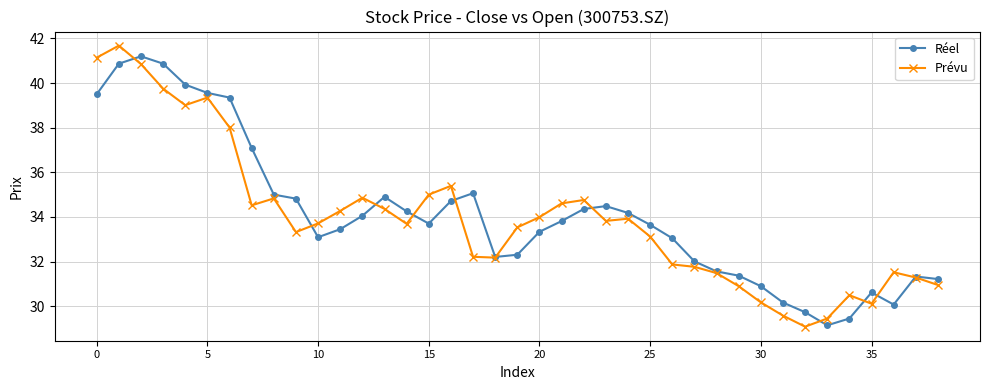

True or false: Prévu has more than 2 interior local peaks.

True